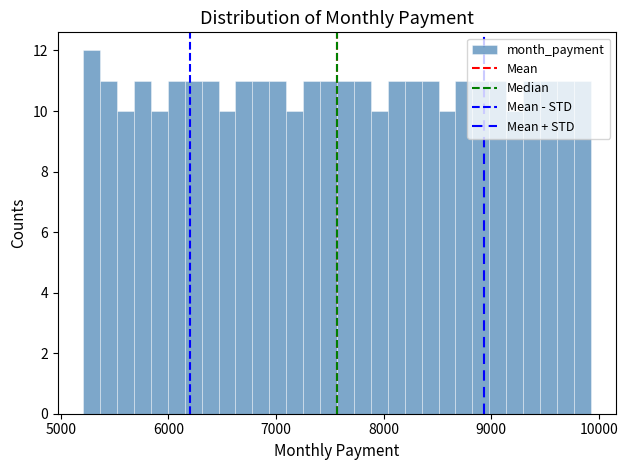

Around what value on the x-axis is the tallest bar? Give the approximate position of its centre, as read against the axis.

5300